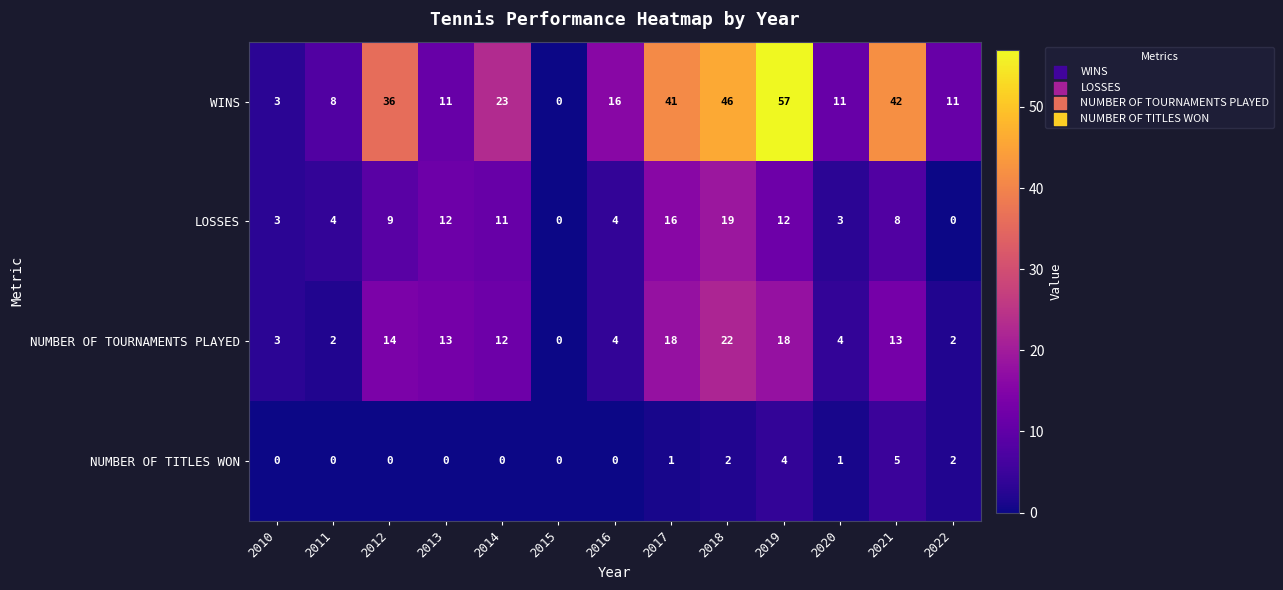

True or false: NUMBER OF TITLES WON has a value of 0 at 2014.

True